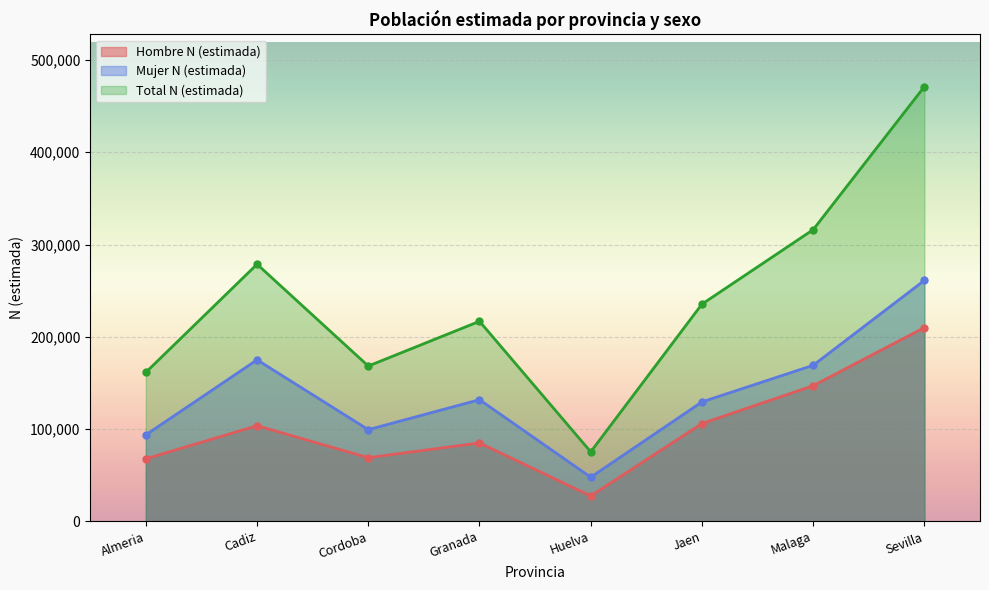

What is the spread (max minus min) of values at Huelva?

47794